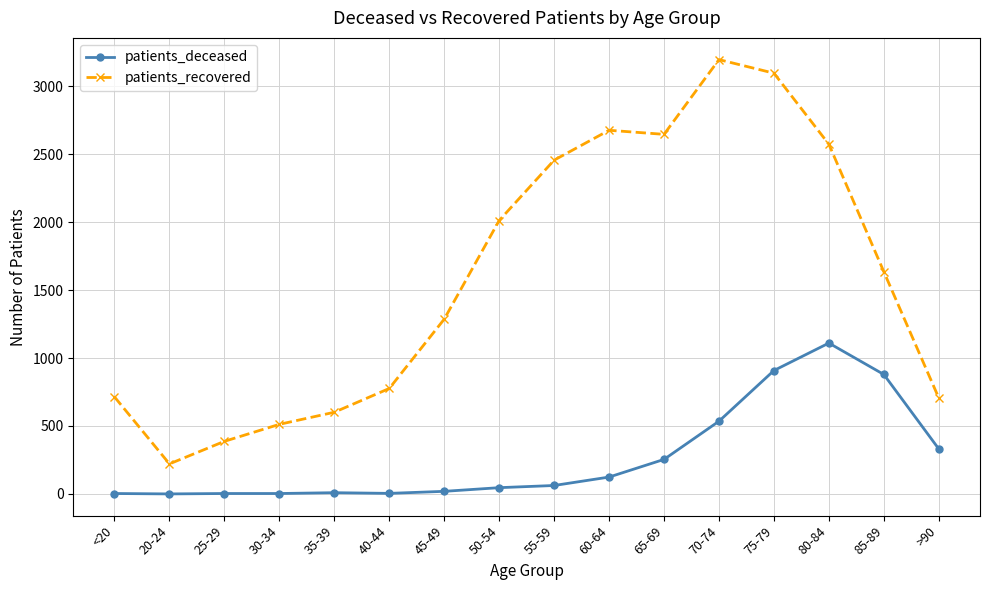

At how many categories does at least one series exceed 1323?

8